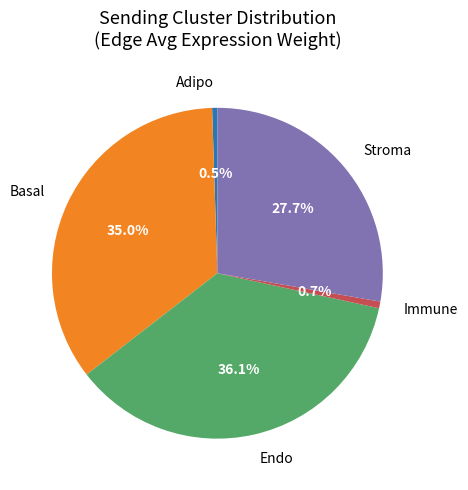

How many slices are in this pie chart?

5